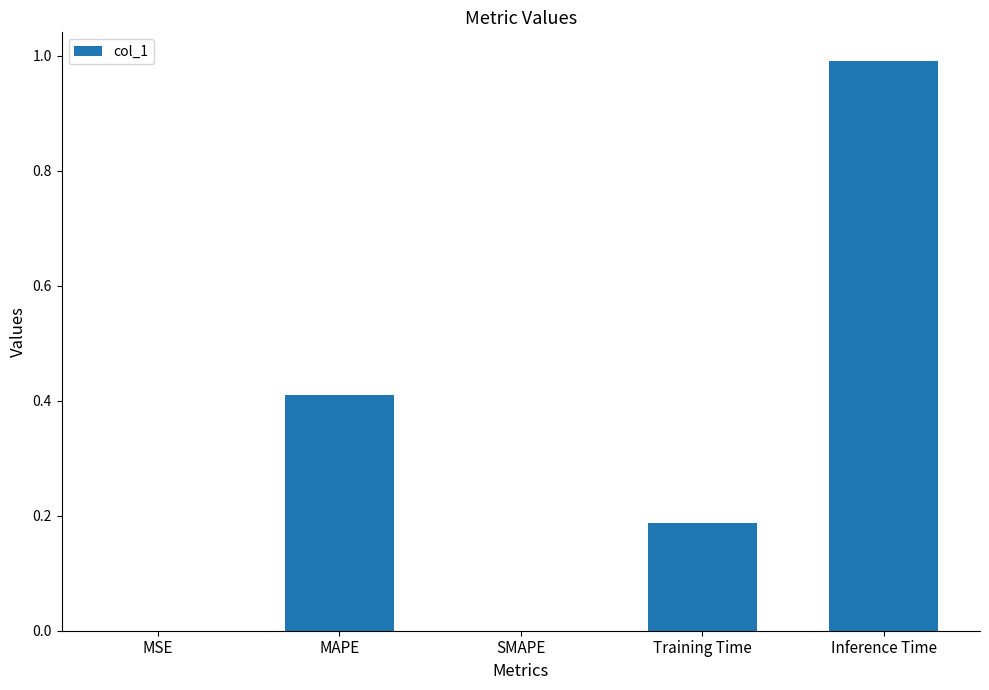

Between MAPE and SMAPE, which is larger?

MAPE